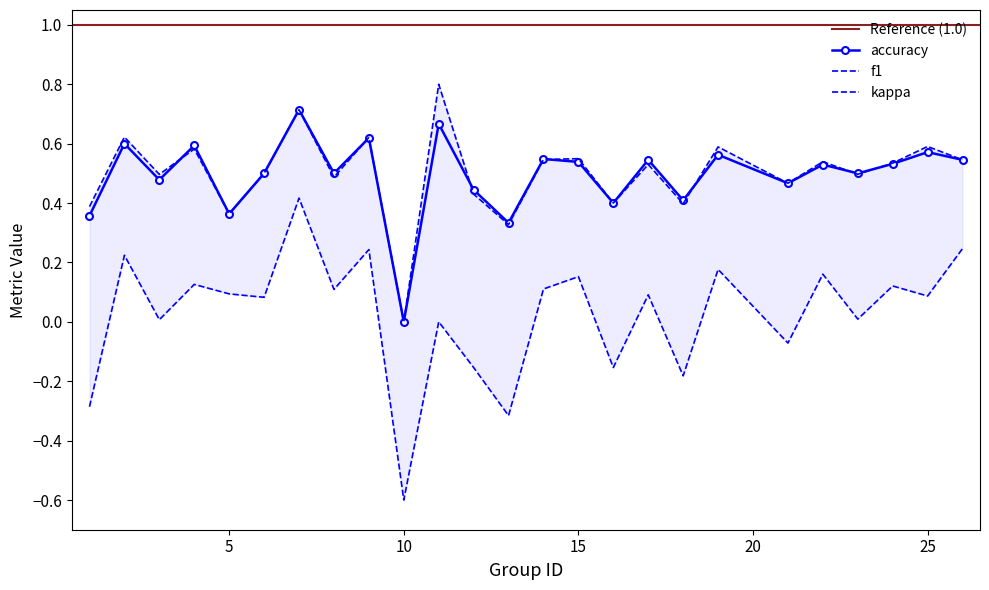

What is the minimum value for kappa?

-0.6